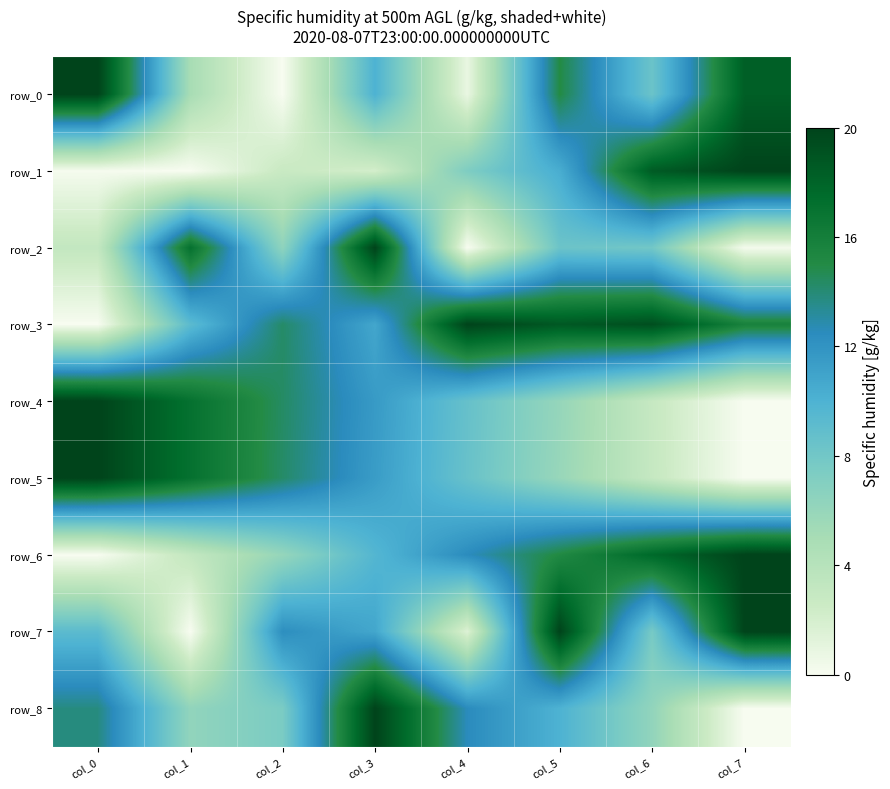

Which label corresponds to the largest value in the chart?

col_0